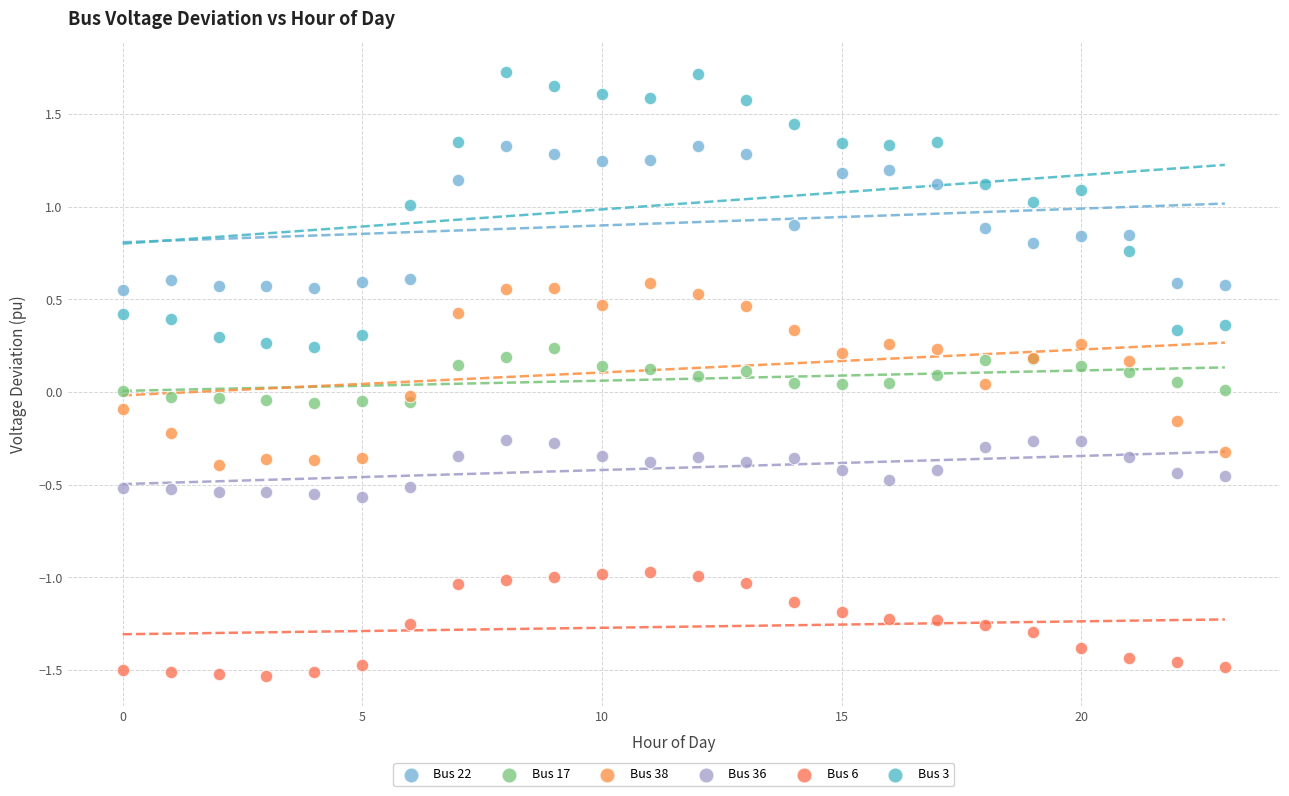

Which series contains the highest Y value?

Bus 3